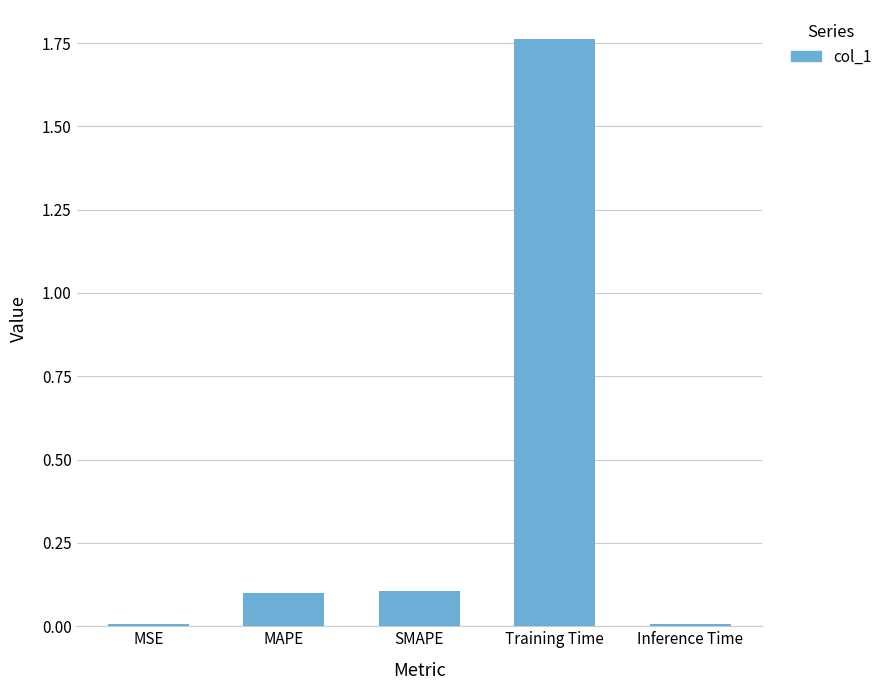

What is the average value?

0.4